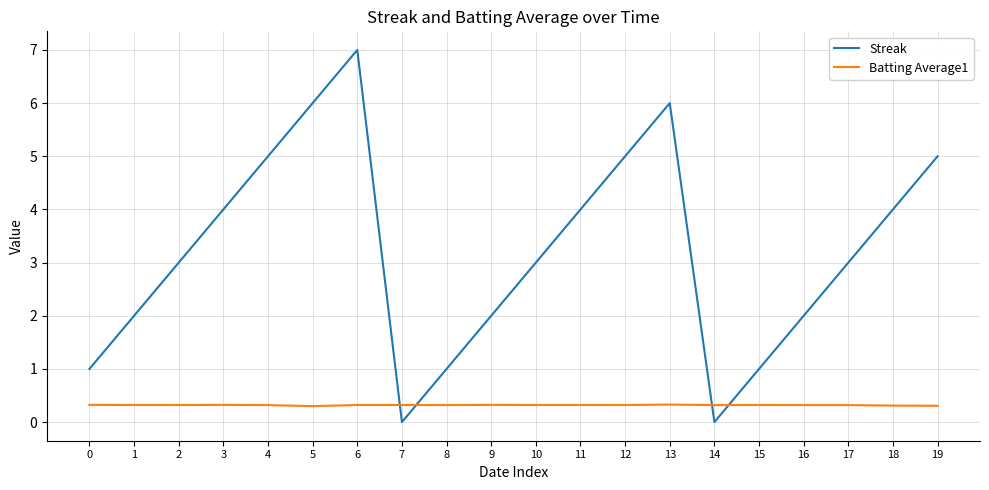

Which series changed the most between 3 and 12?

Streak